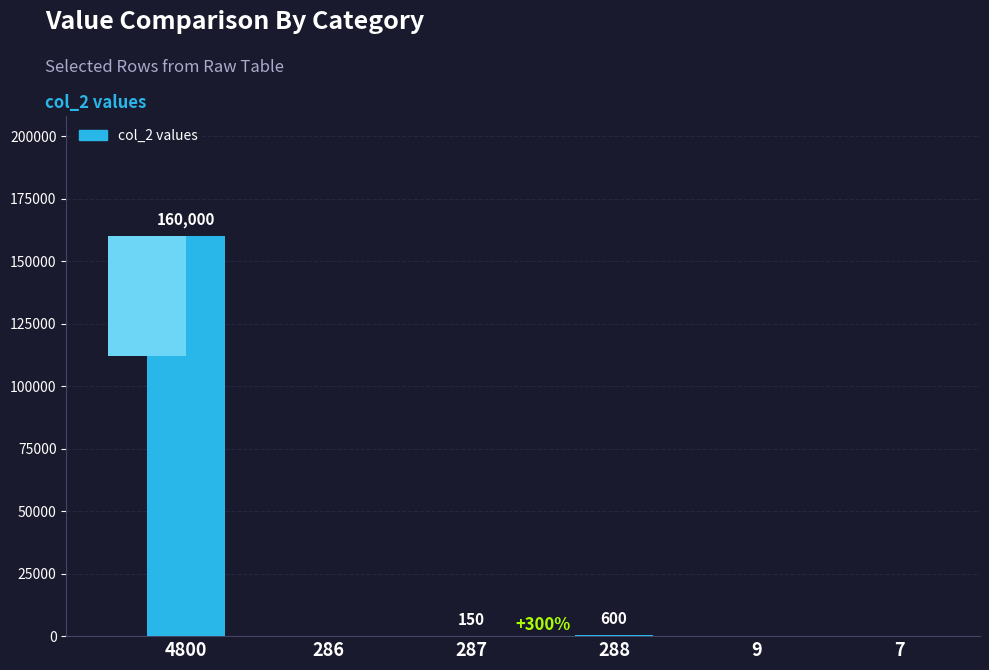

Rank the categories by value from highest to lowest.

4800, 288, 287, 286, 9, 7